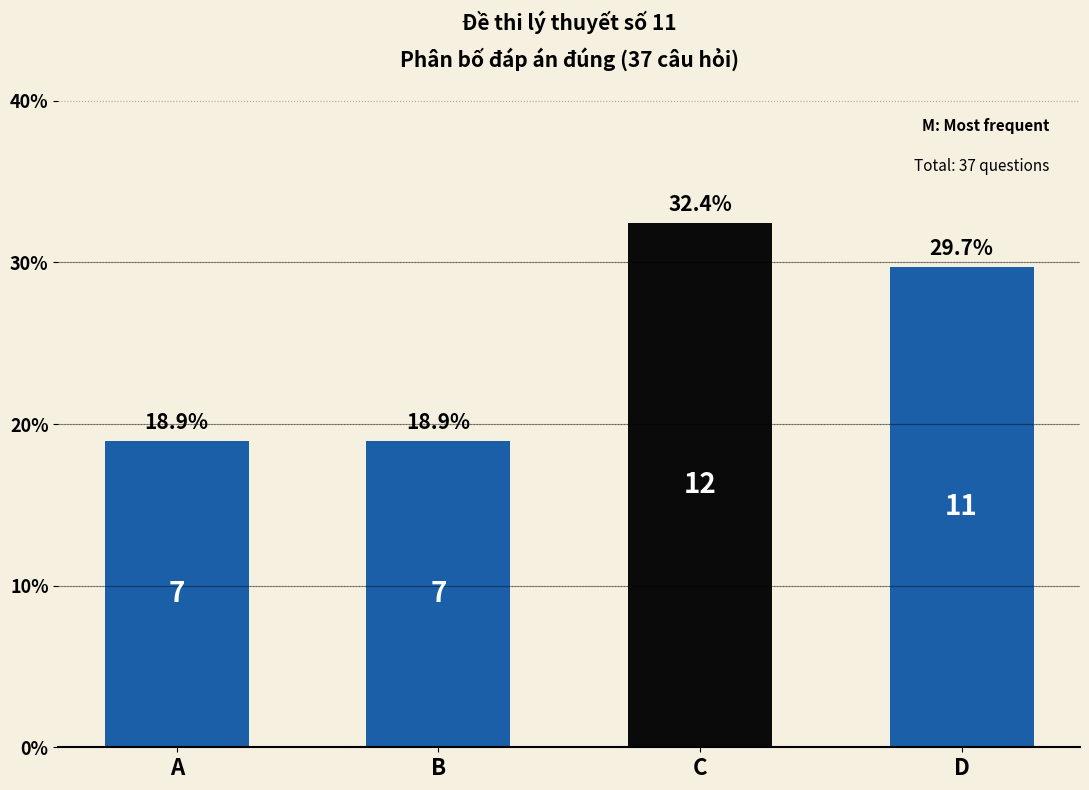

What is the maximum value shown in the chart?

32.4